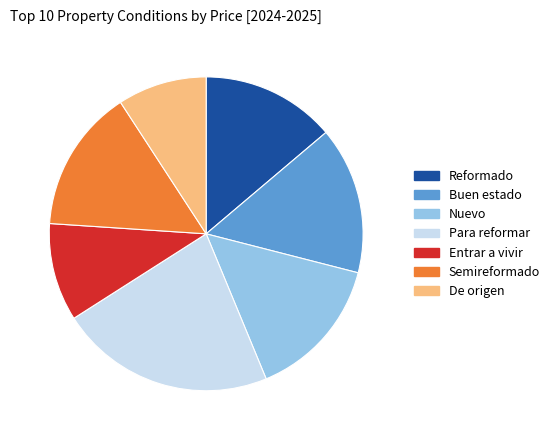

Is it true that Buen estado is 27% of the pie?

False